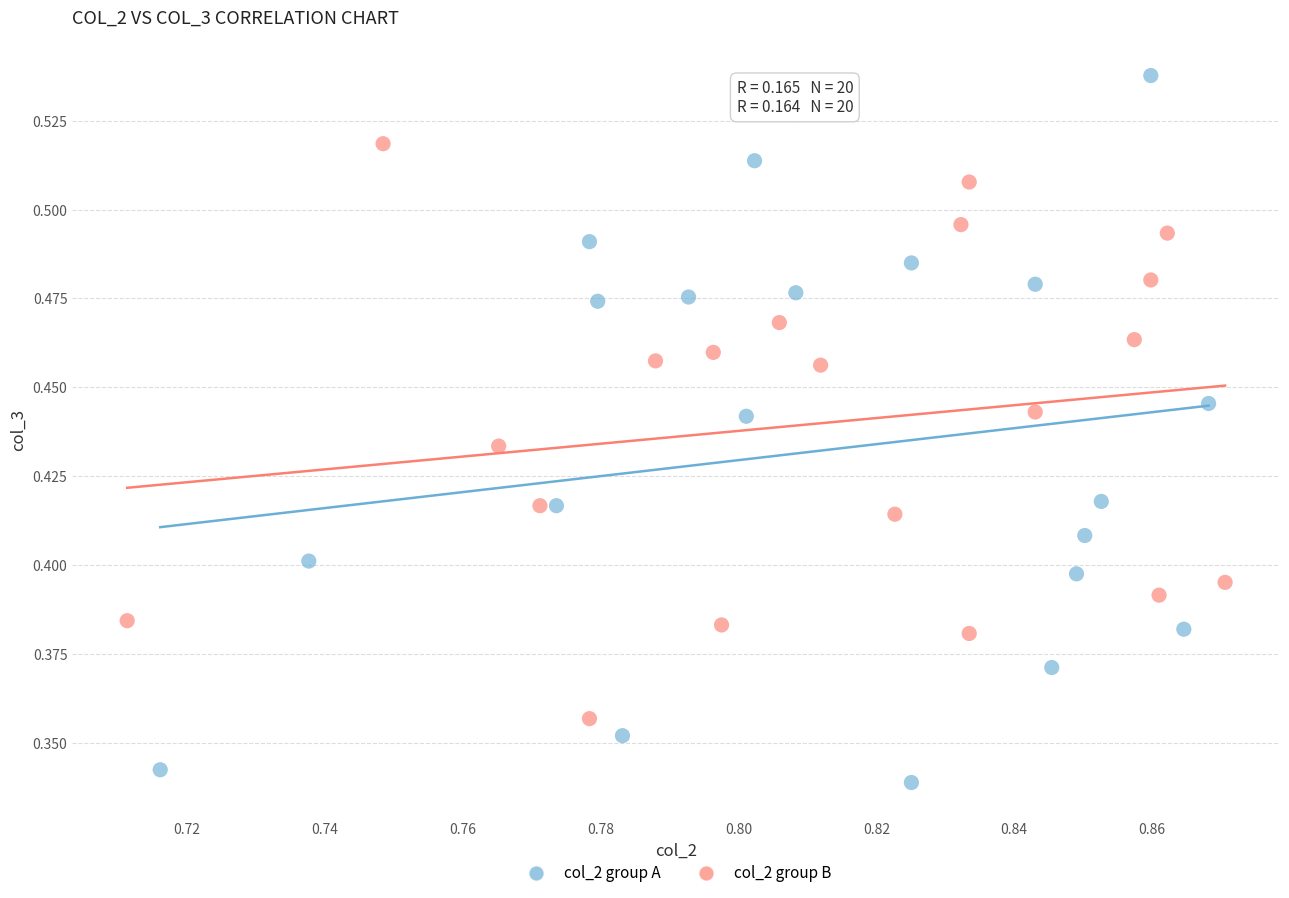

Which series contains the highest Y value?

col_2 group A